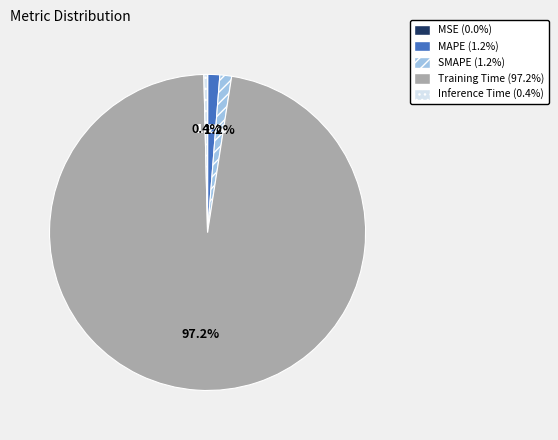

To the nearest percent, what is the average slice percentage?

20%